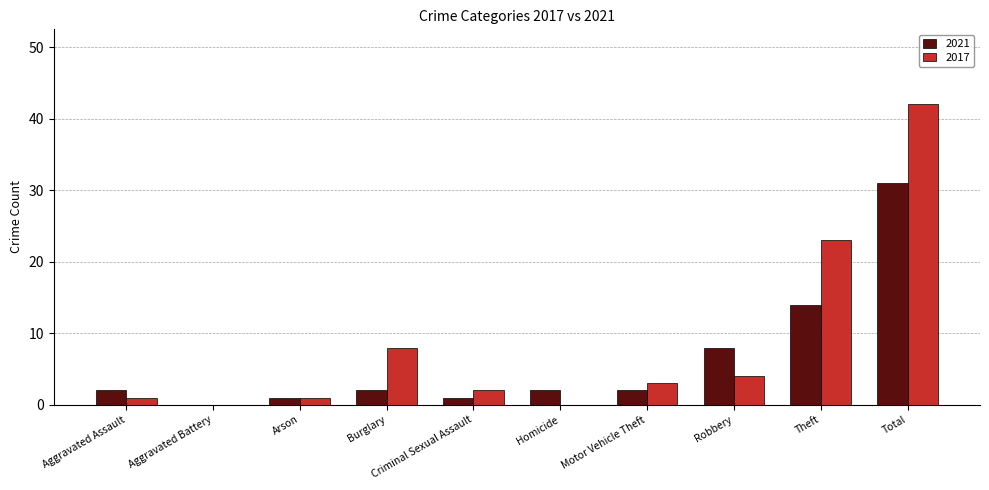

At which category is the sum across all series the highest?

Total